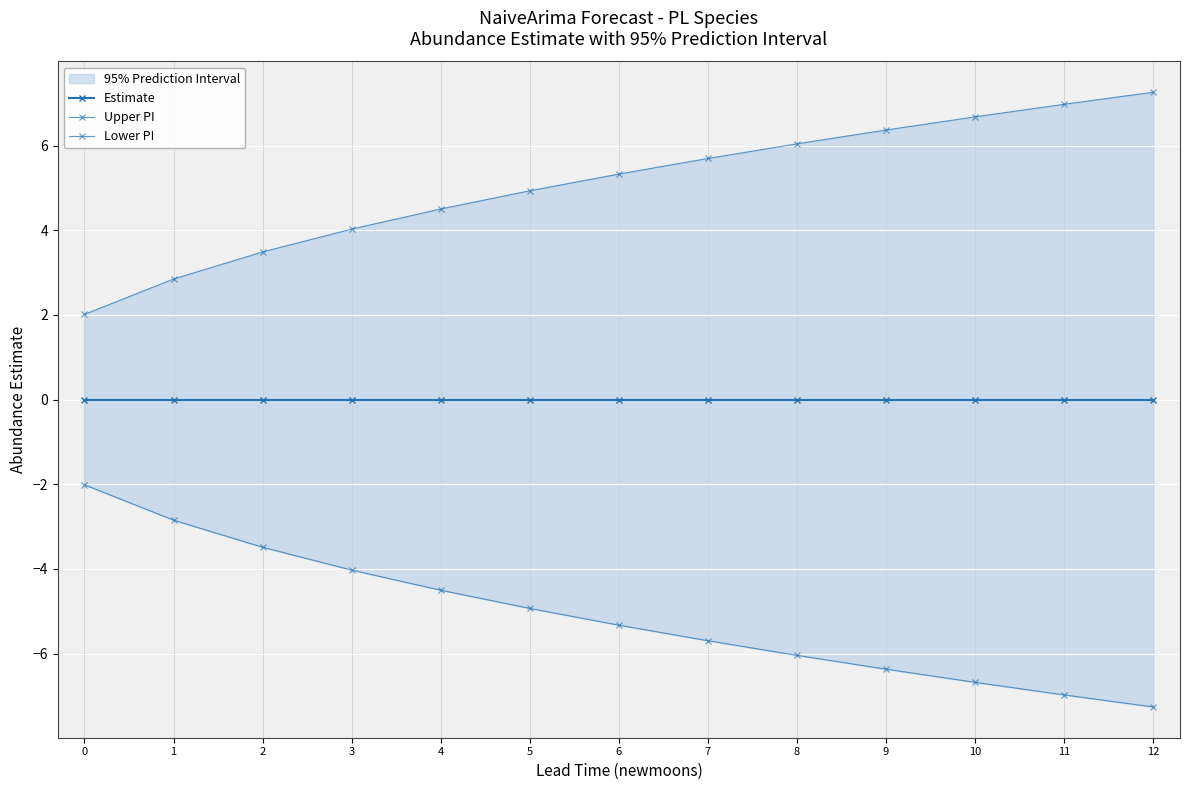

Rank the series by their maximum value, from highest to lowest.

Upper PI, Estimate, Lower PI